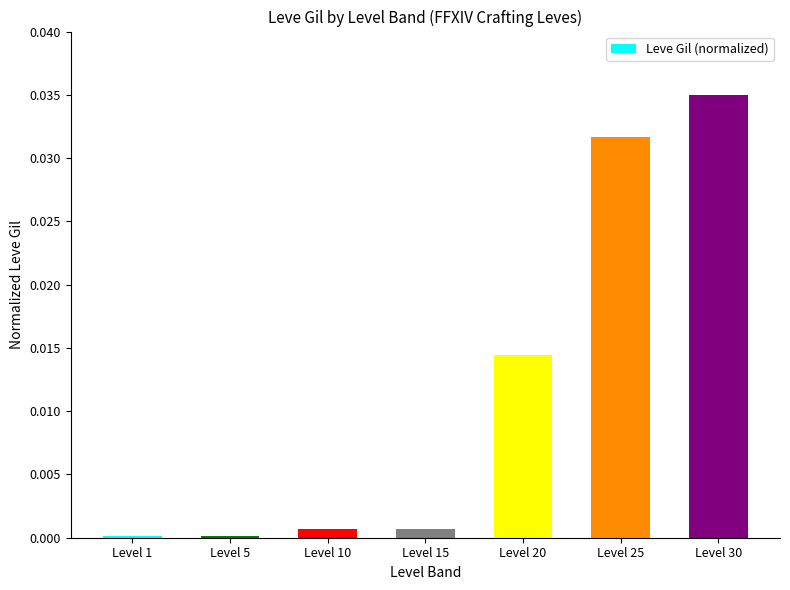

Are the bars horizontal?

No